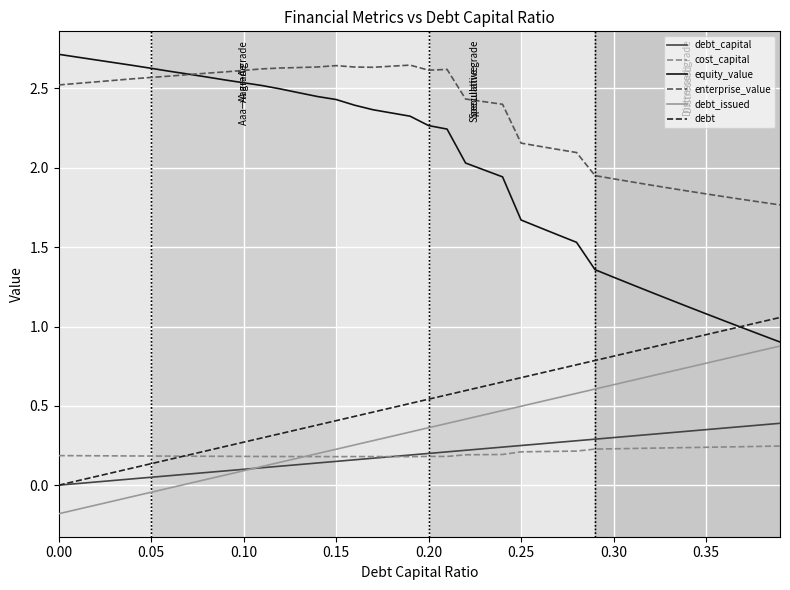

True or false: debt has more than 0 points higher than both neighbors.

False